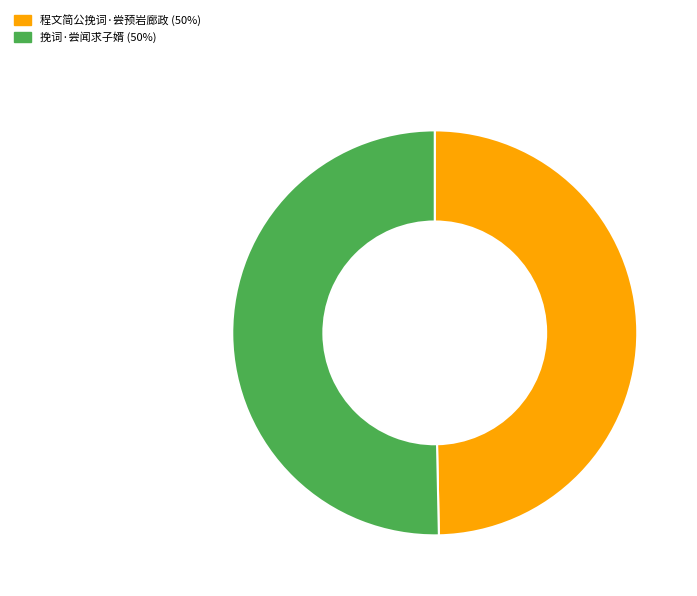

Rank the categories by value from lowest to highest.

程文简公挽词·尝预岩廊政, 挽词·尝闻求子婿